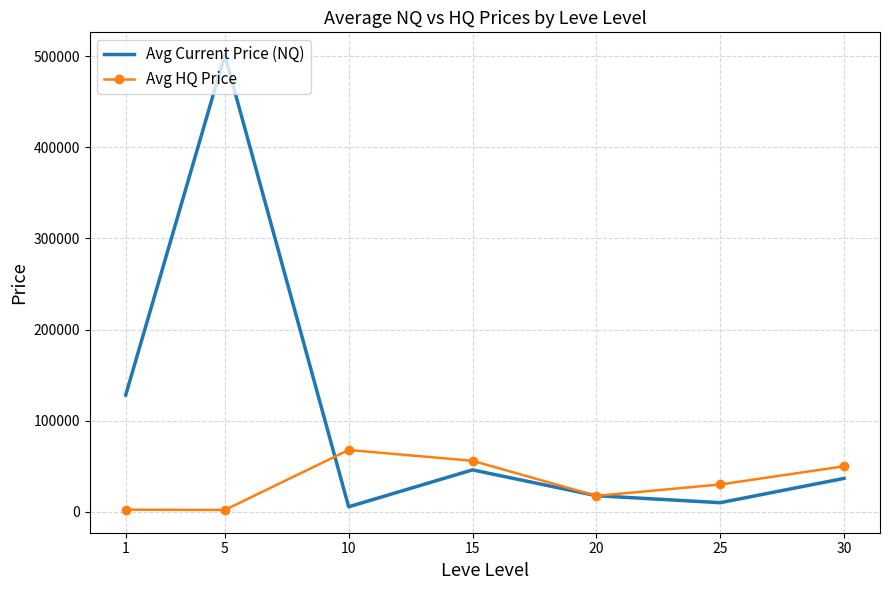

Where do Avg HQ Price and Avg Current Price (NQ) first cross each other?

5 and 10